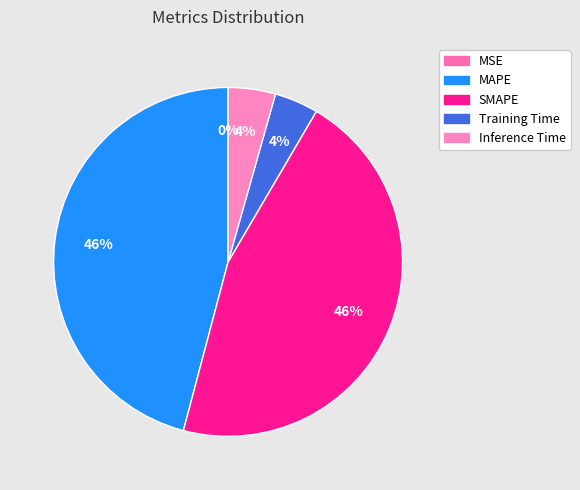

True or false: MAPE accounts for 46% of the total.

True